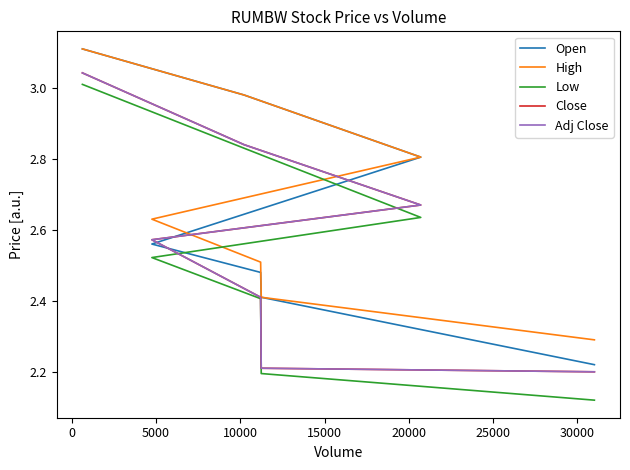

What are all the series names shown in the legend?

Open, High, Low, Close, Adj Close